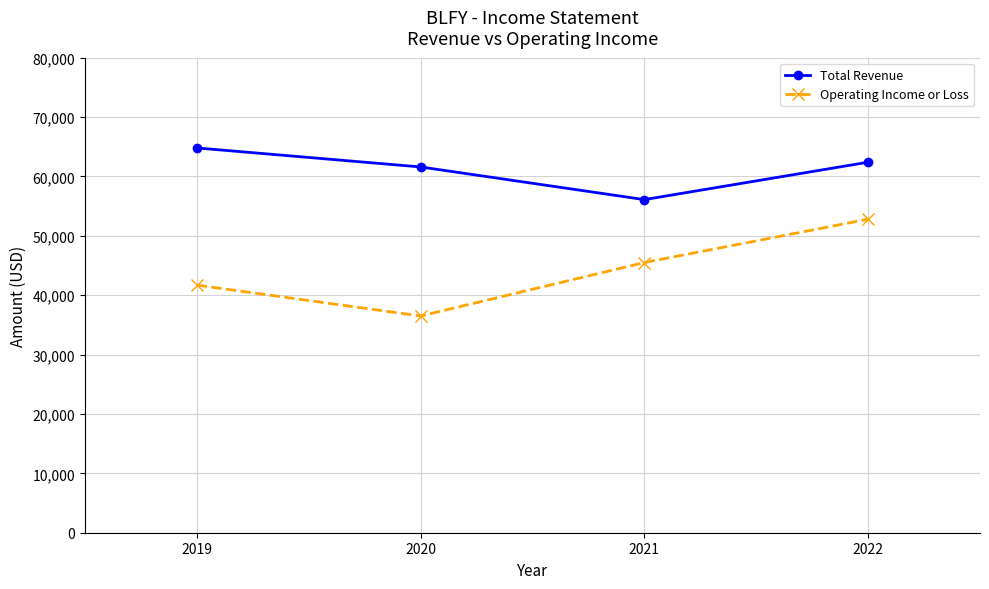

At which label does Total Revenue first exceed 62400?

2019